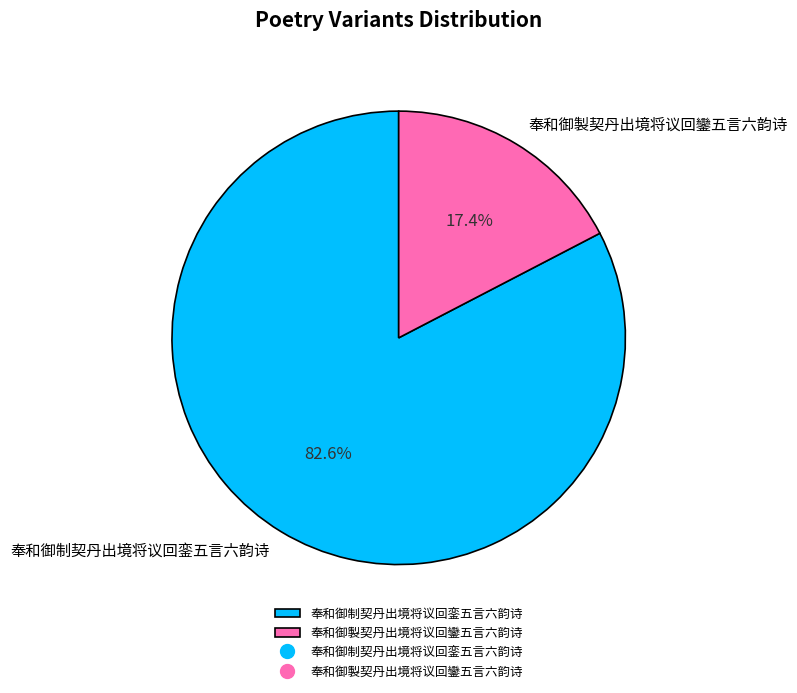

To the nearest percent, what is the difference between the 奉和御製契丹出境将议回鑾五言六韵诗 and 奉和御制契丹出境将议回銮五言六韵诗 slice percentages?

65%